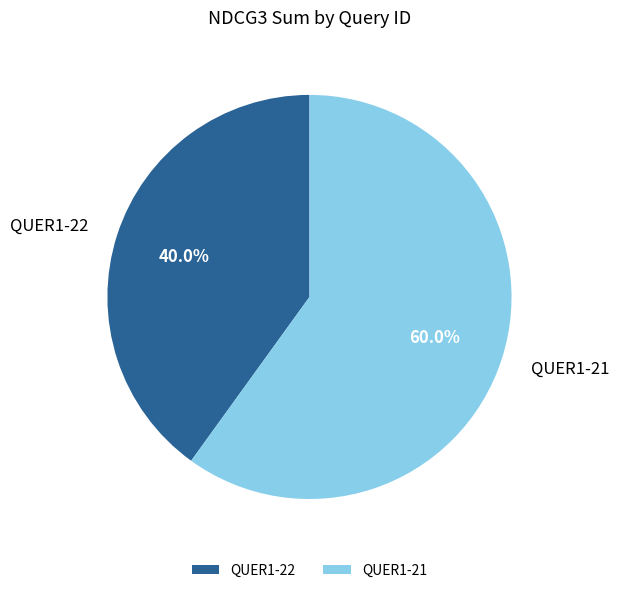

Between QUER1-22 and QUER1-21, which is larger?

QUER1-21